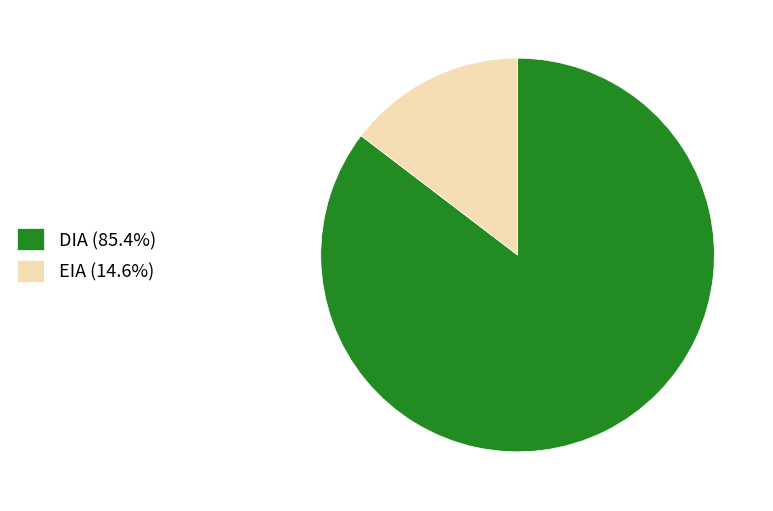

Approximately how many times larger is the value at DIA (85.4%) compared to EIA (14.6%)?

5.8